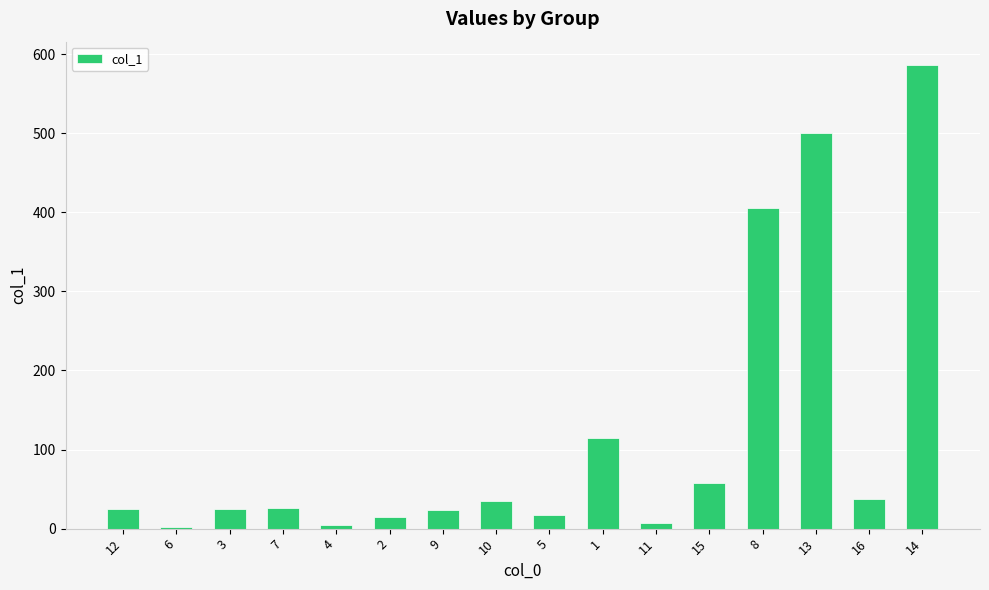

What is the sum of all values?

1881.3